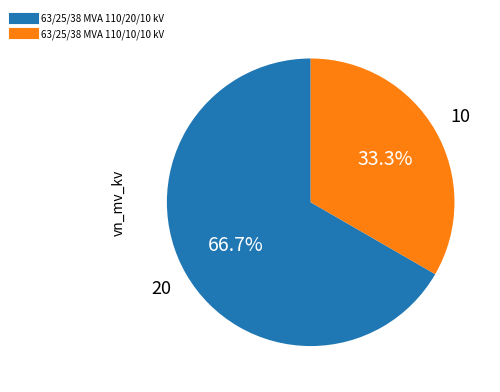

What is the largest slice in the pie chart?

63/25/38 MVA 110/20/10 kV